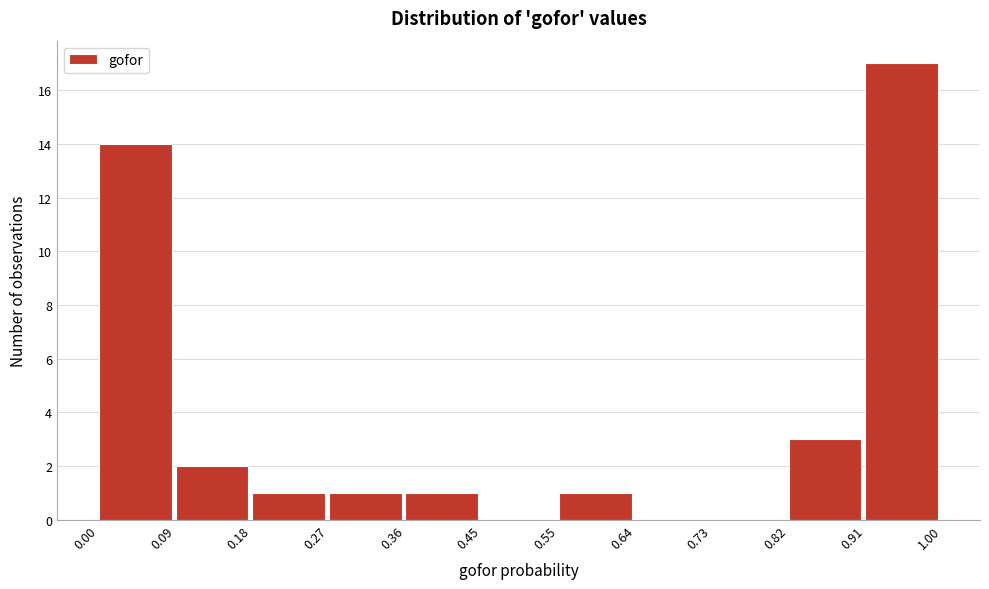

Reading left to right, list every bar in this chart as the range it spans on the x-axis followed by its height. The values are not printed on the chart, so give them approximately, as read against the axis.

0.00 to 0.09: 14
0.09 to 0.18: 2
0.18 to 0.27: 1
0.27 to 0.36: 1
0.36 to 0.45: 1
0.45 to 0.55: 0
0.55 to 0.64: 1
0.64 to 0.73: 0
0.73 to 0.82: 0
0.82 to 0.91: 3
0.91 to 1.00: 17